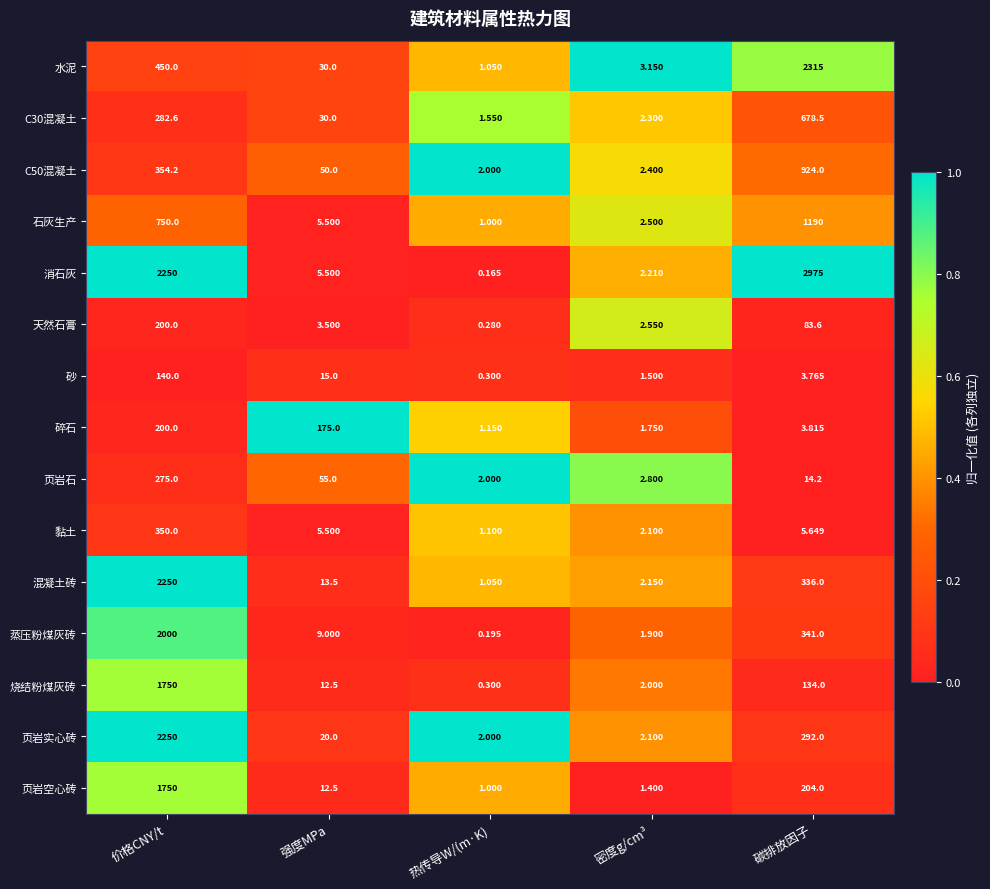

At which label does C50混凝土 first exceed 50?

价格CNY/t